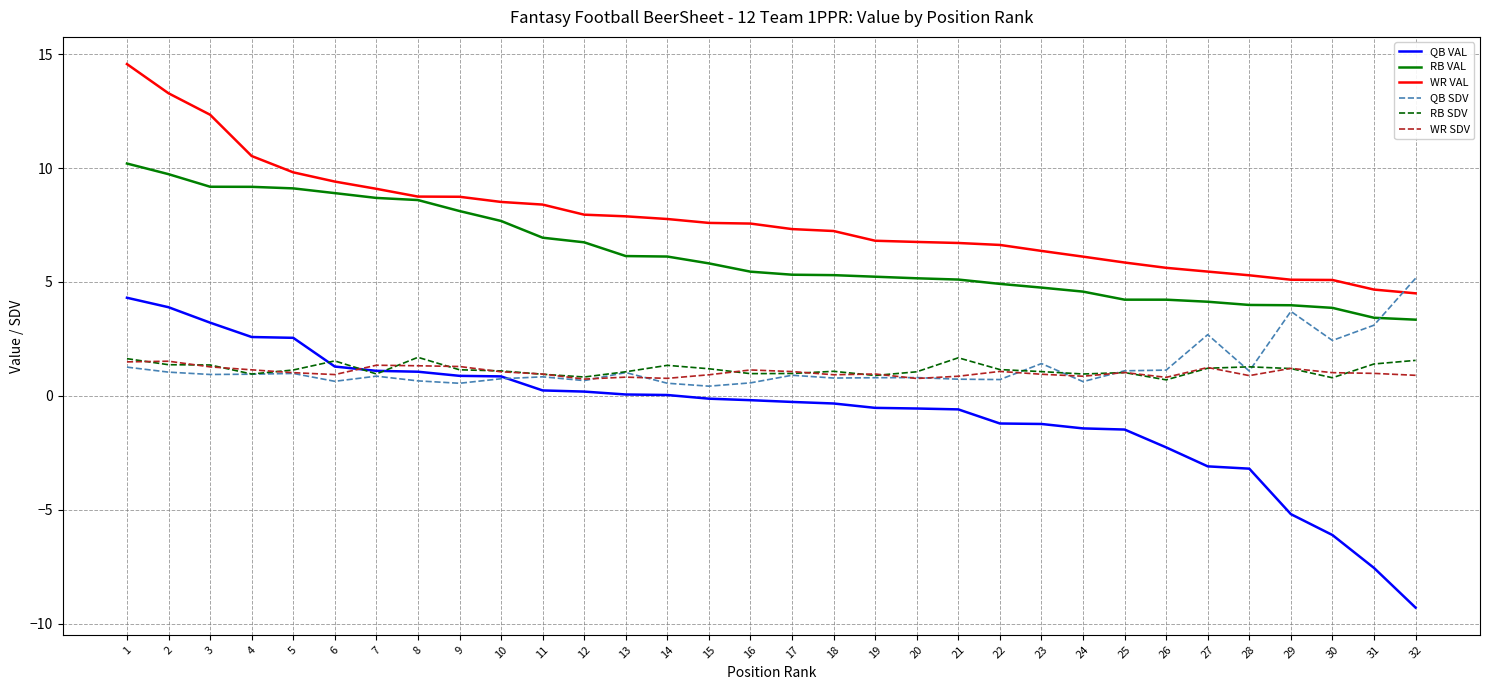

What is the difference between the maximum and minimum values in the WR VAL series?

10.1